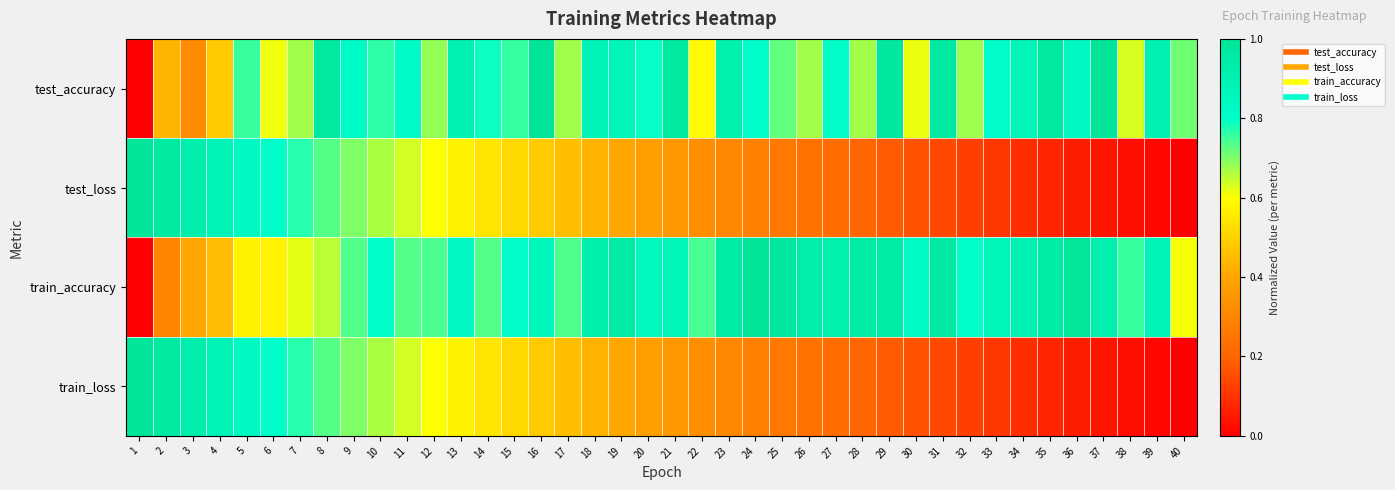

List the series in order of their peak value, lowest first.

test_accuracy, test_loss, train_accuracy, train_loss